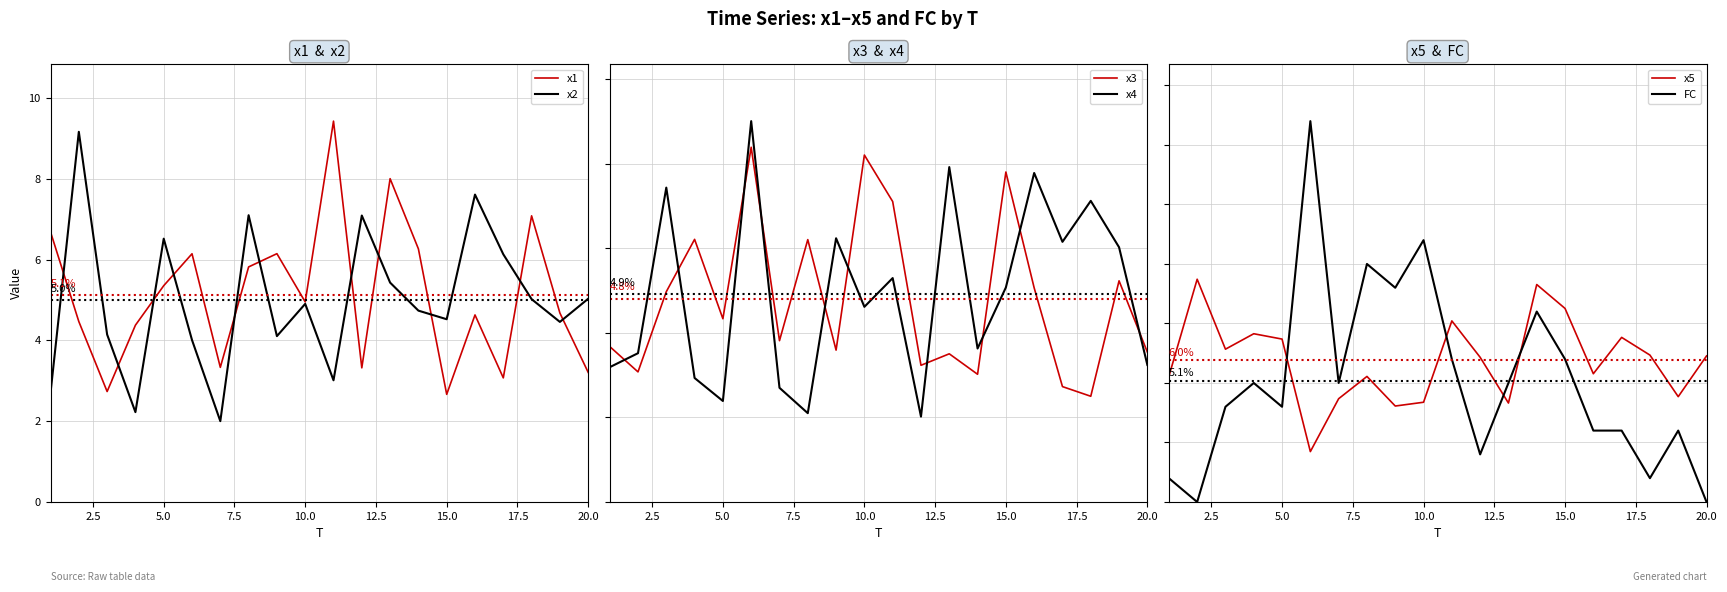

What is the lowest value of the x1 series?

2.7